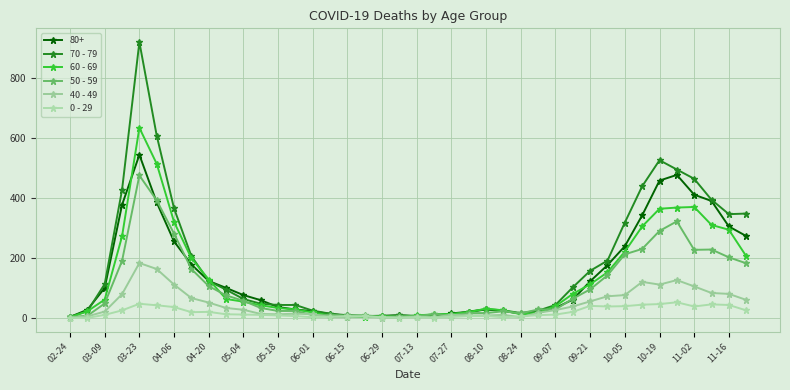

How many lines are shown in the chart?

6